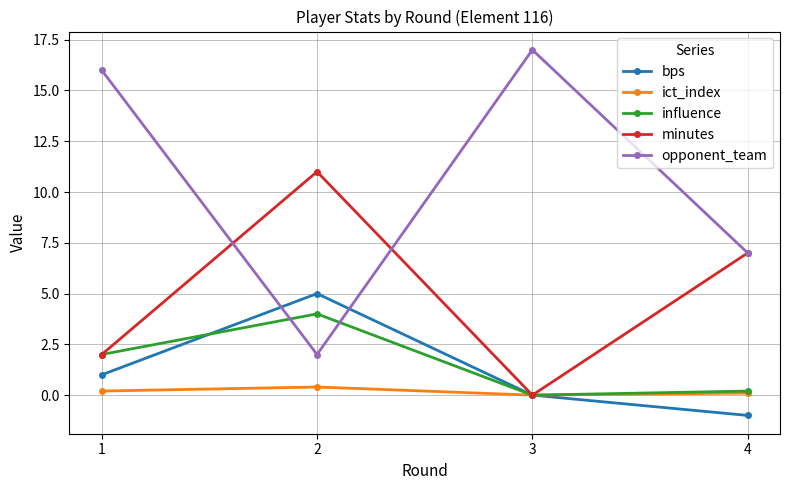

How many lines are shown in the chart?

5